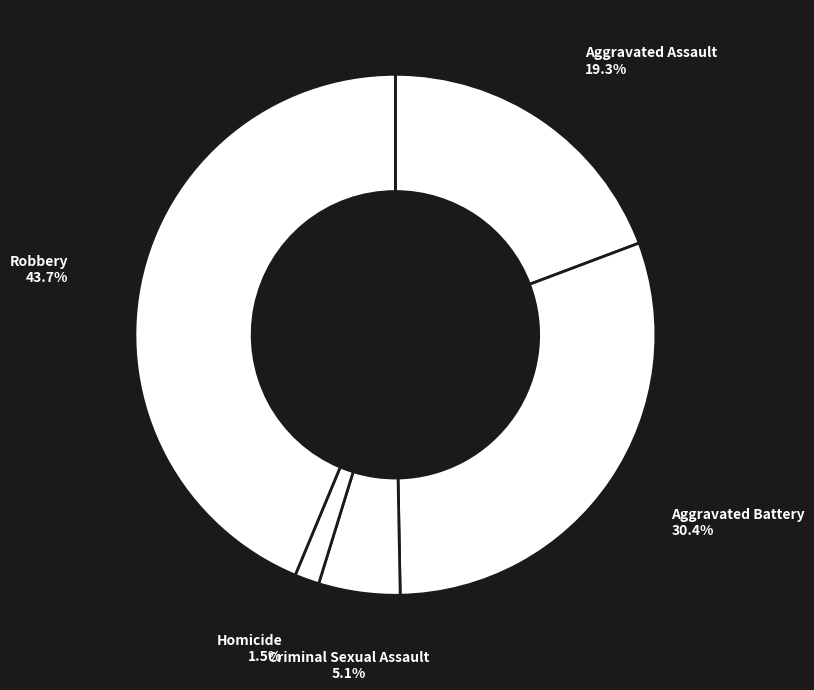

Rank the categories by value from highest to lowest.

Robbery, Aggravated Battery, Aggravated Assault, Criminal Sexual Assault, Homicide